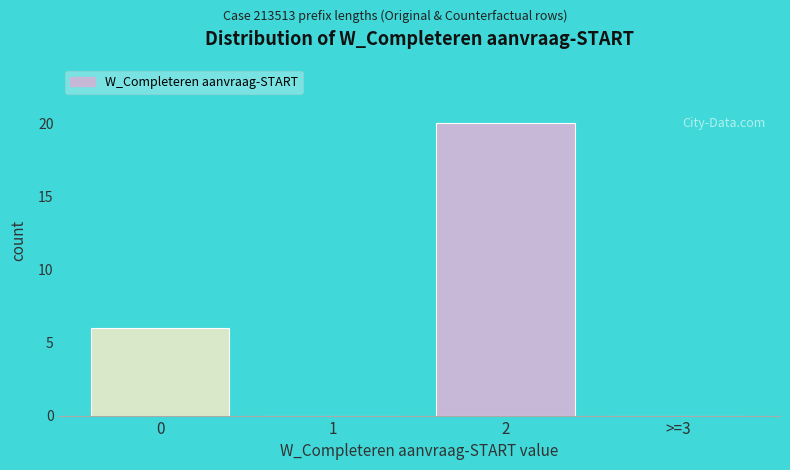

Reading left to right, extract all data points from this chart.

0=6	1=0	2=20	>=3=0